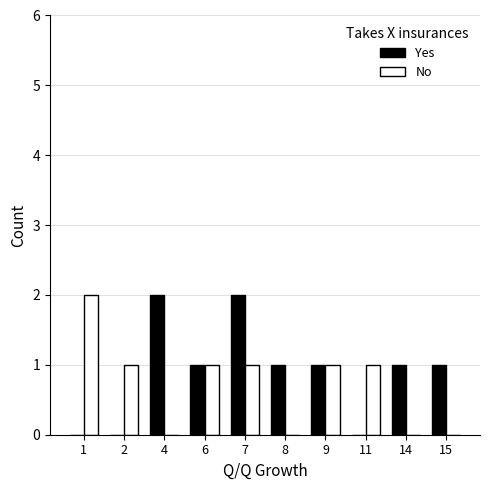

What is the sum of all Yes values?

9